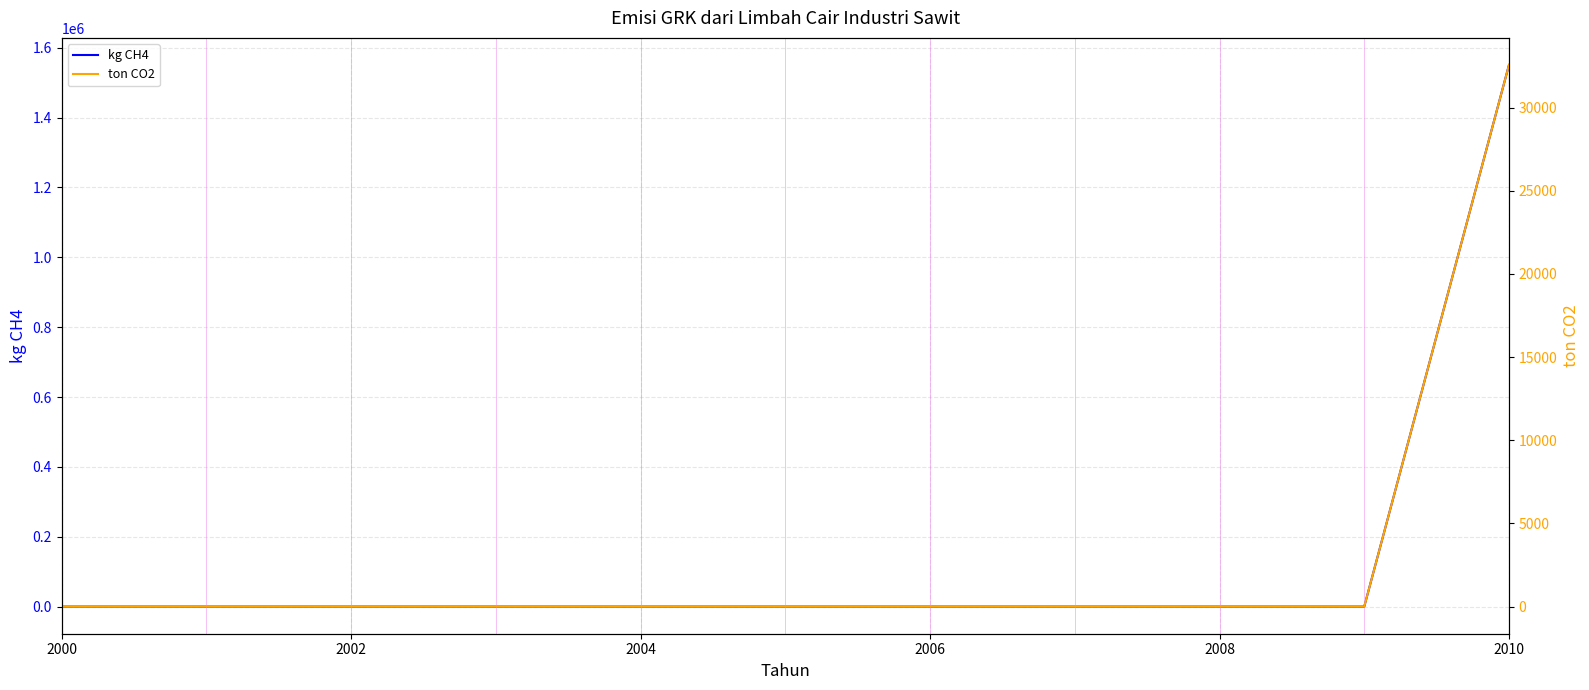

How many positive values does the ton CO2 series have?

1